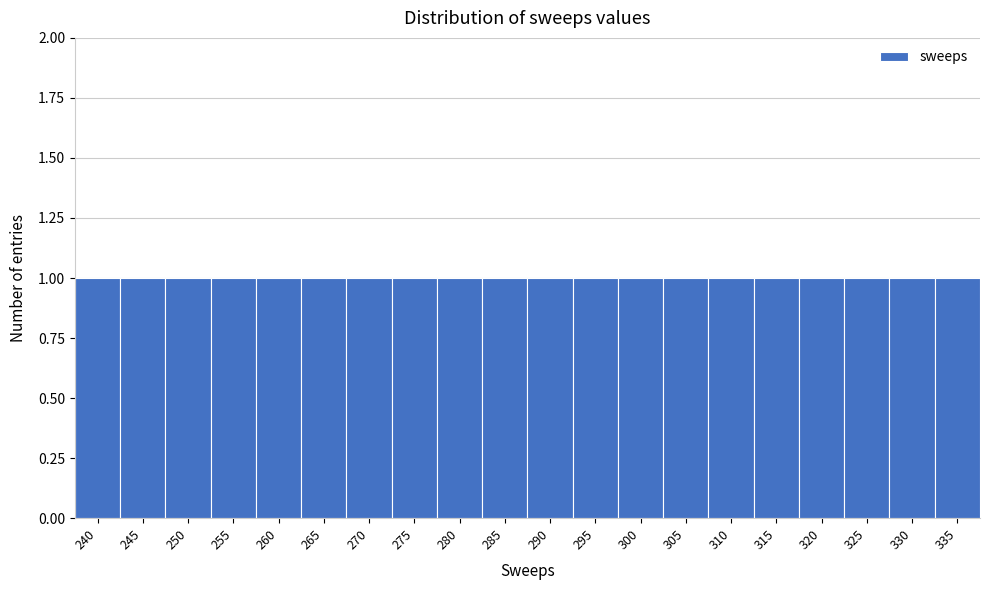

Reading left to right, list every bar in this chart as the range it spans on the x-axis followed by its height. The values are not printed on the chart, so give them approximately, as read against the axis.

237.5 to 242.5: 1
242.5 to 247.5: 1
247.5 to 252.5: 1
252.5 to 257.5: 1
257.5 to 262.5: 1
262.5 to 267.5: 1
267.5 to 272.5: 1
272.5 to 277.5: 1
277.5 to 282.5: 1
282.5 to 287.5: 1
287.5 to 292.5: 1
292.5 to 297.5: 1
297.5 to 302.5: 1
302.5 to 307.5: 1
307.5 to 312.5: 1
312.5 to 317.5: 1
317.5 to 322.5: 1
322.5 to 327.5: 1
327.5 to 332.5: 1
332.5 to 337.5: 1